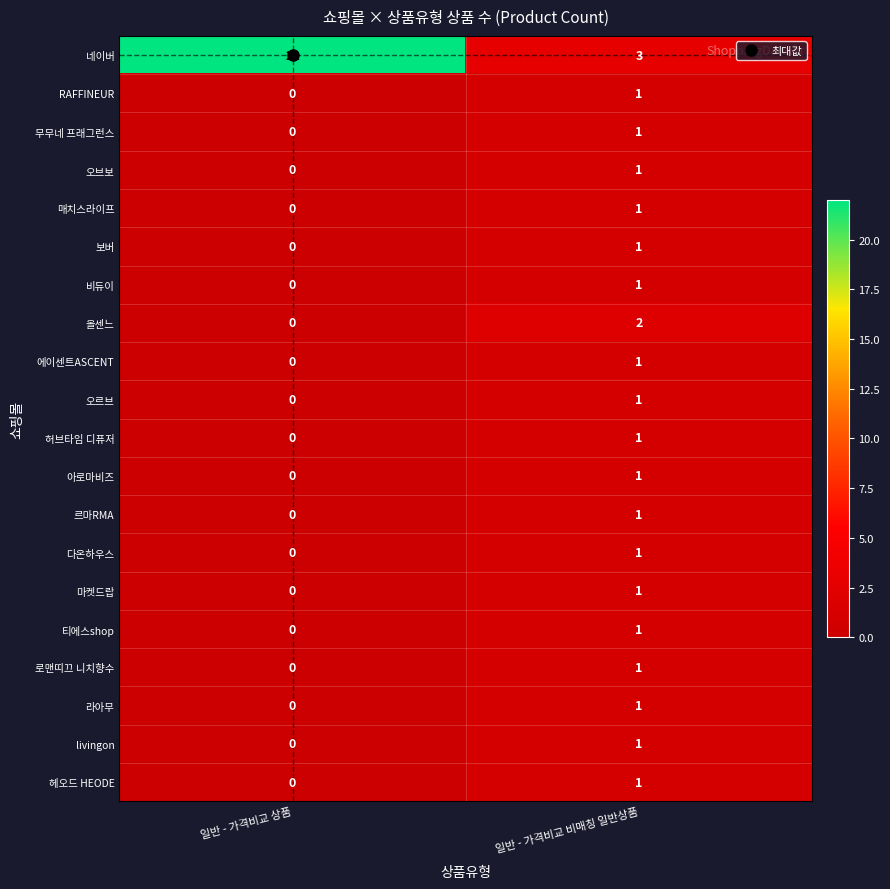

Which series has the largest range (max minus min)?

네이버